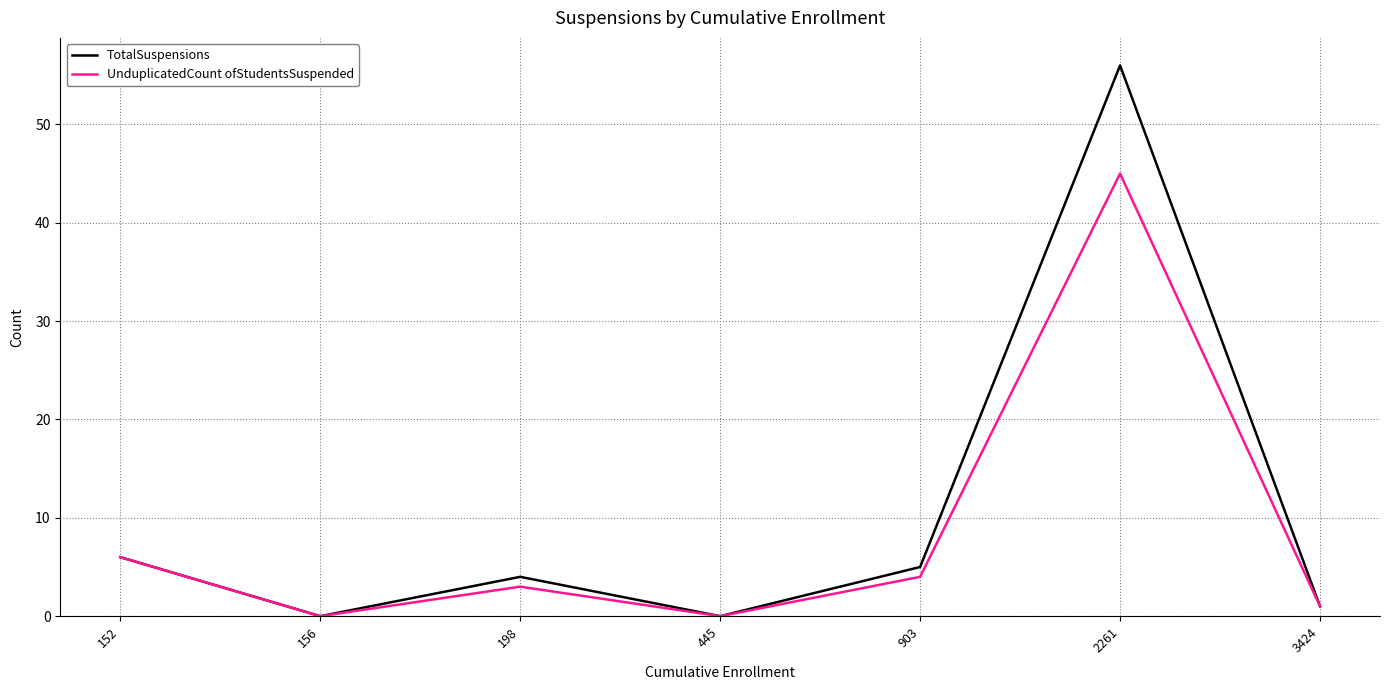

How many interior local peaks does the TotalSuspensions series have?

2